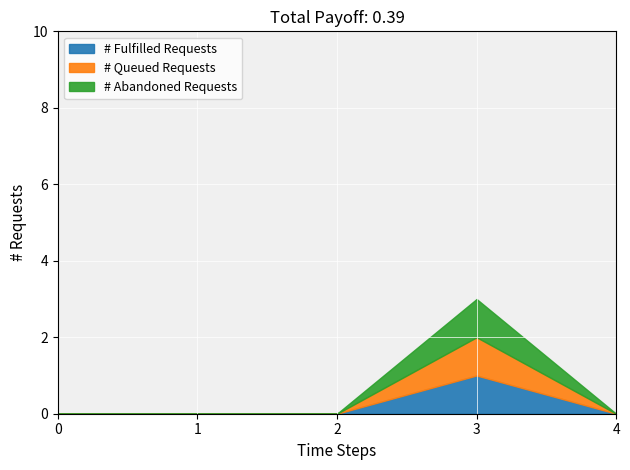

How many data points does each series have?

5